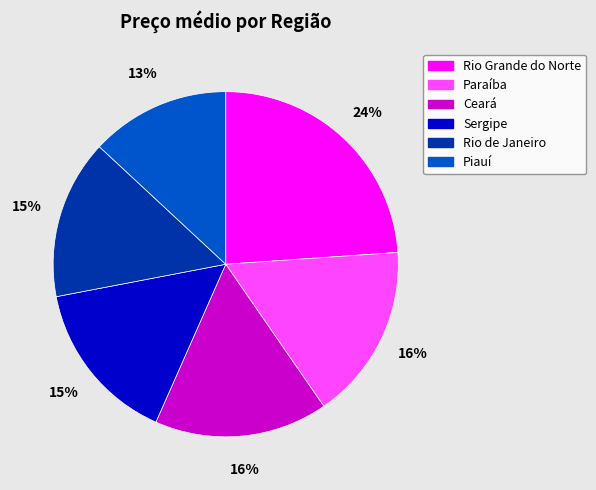

To the nearest percent, what is the average slice percentage?

17%